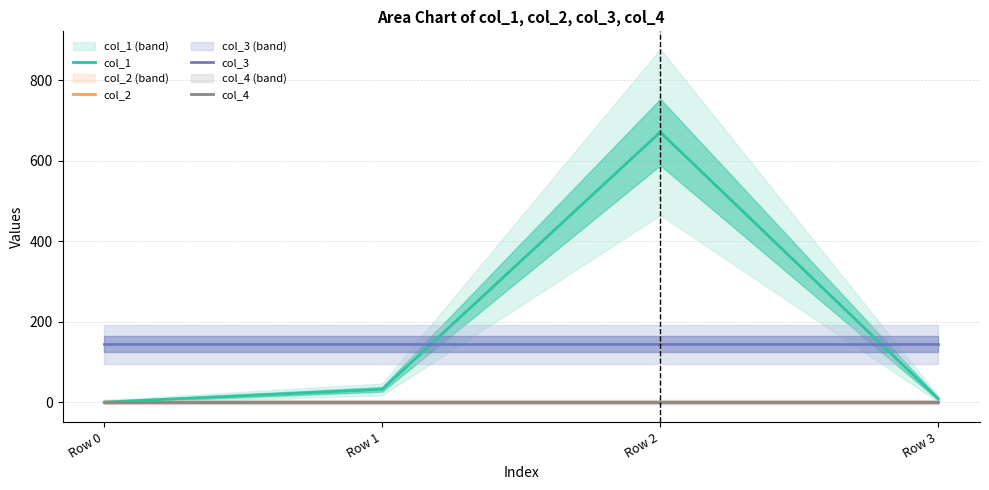

Reading right to left, transcribe all the data shown in this chart.

col_1: 8.0	671.0	31.9	0.0
col_2: 0.0	0.0	0.0	0.0
col_3: 144.0	144.0	144.0	144.0
col_4: 0.0	0.0	0.0	0.0